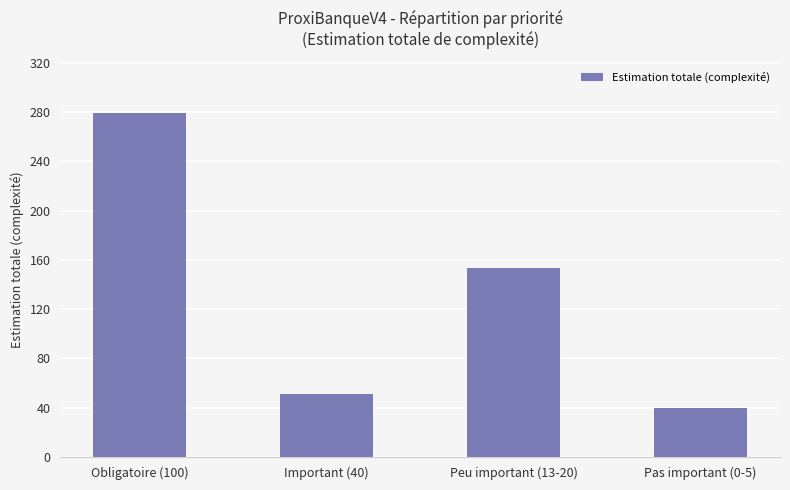

How many series are shown in this chart?

1